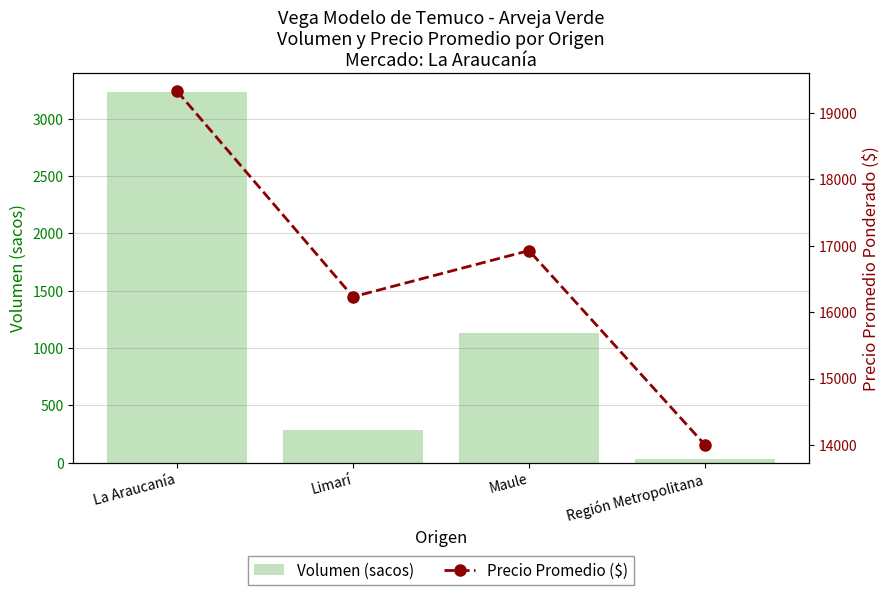

What is the sum of the Volumen (sacos) values at Región Metropolitana and Limarí?

310